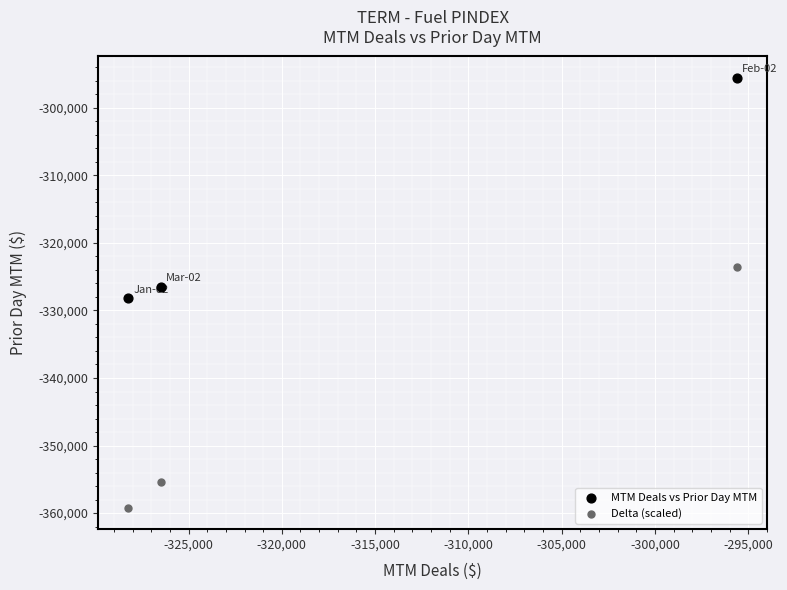

Which series contains the lowest Y value?

Delta (scaled)